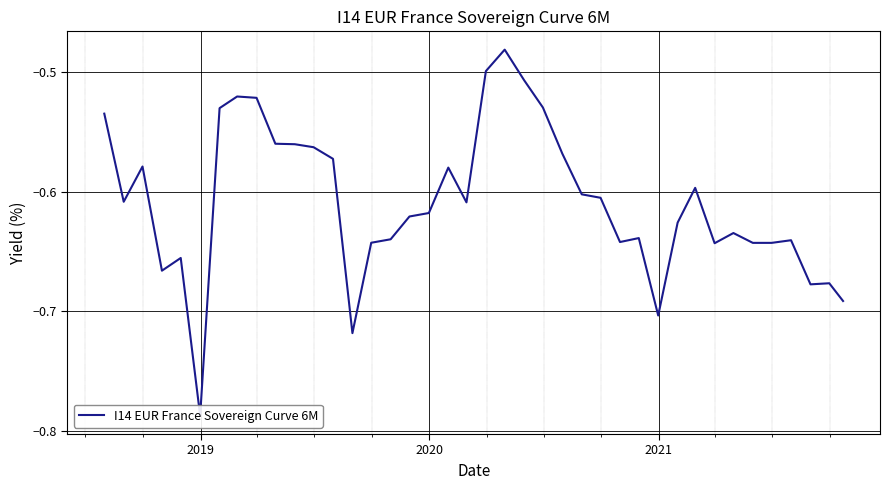

The chart shows a value of -0.2 at 26. True or false?

False